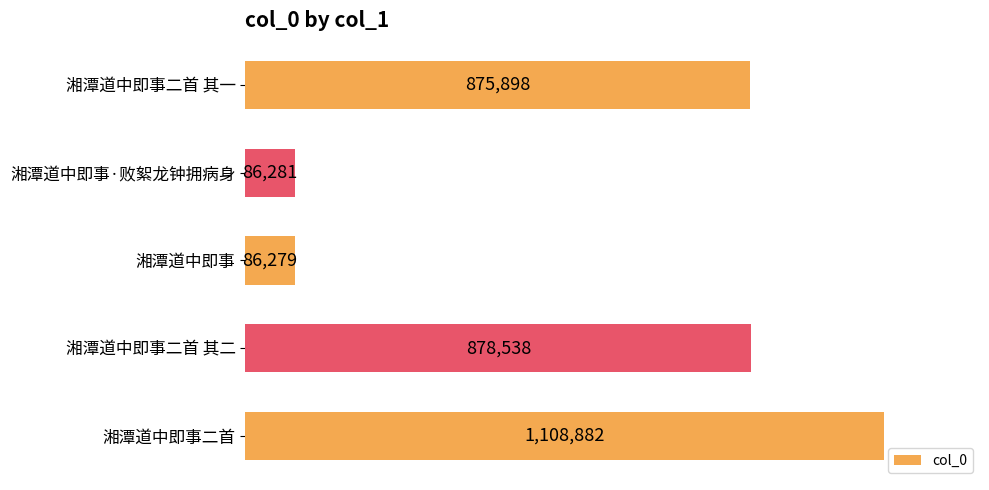

Rank the categories by value from highest to lowest.

湘潭道中即事二首, 湘潭道中即事二首 其二, 湘潭道中即事二首 其一, 湘潭道中即事·败絮龙钟拥病身, 湘潭道中即事